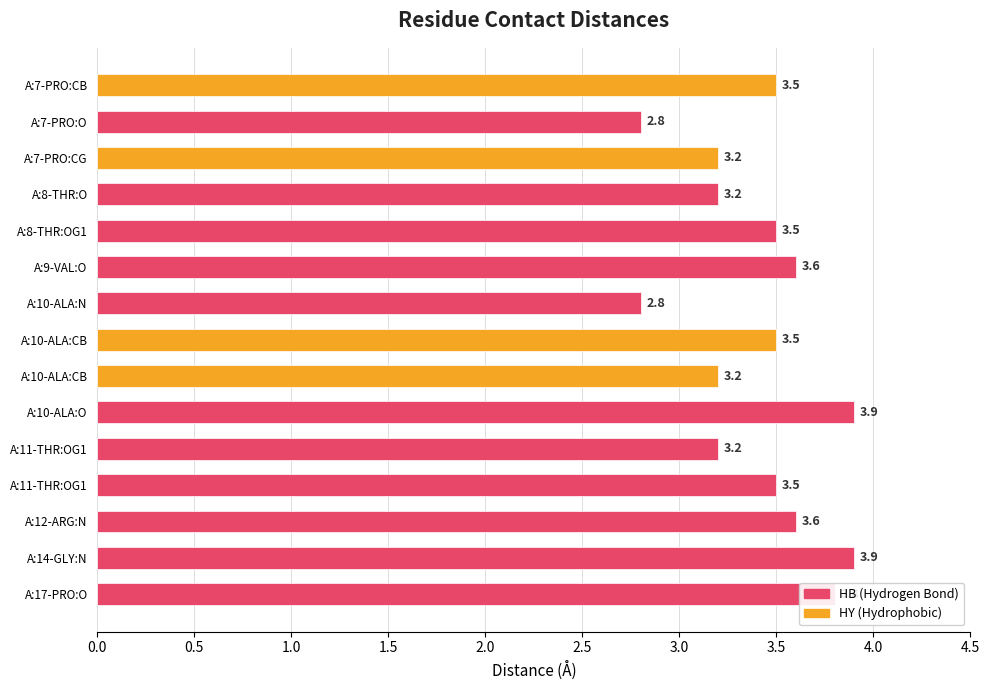

What is the smallest value displayed?

2.8